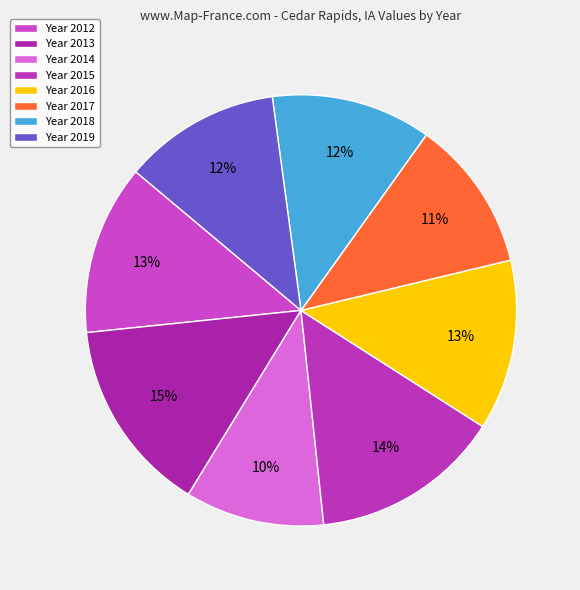

Count the number of slices in the pie.

8